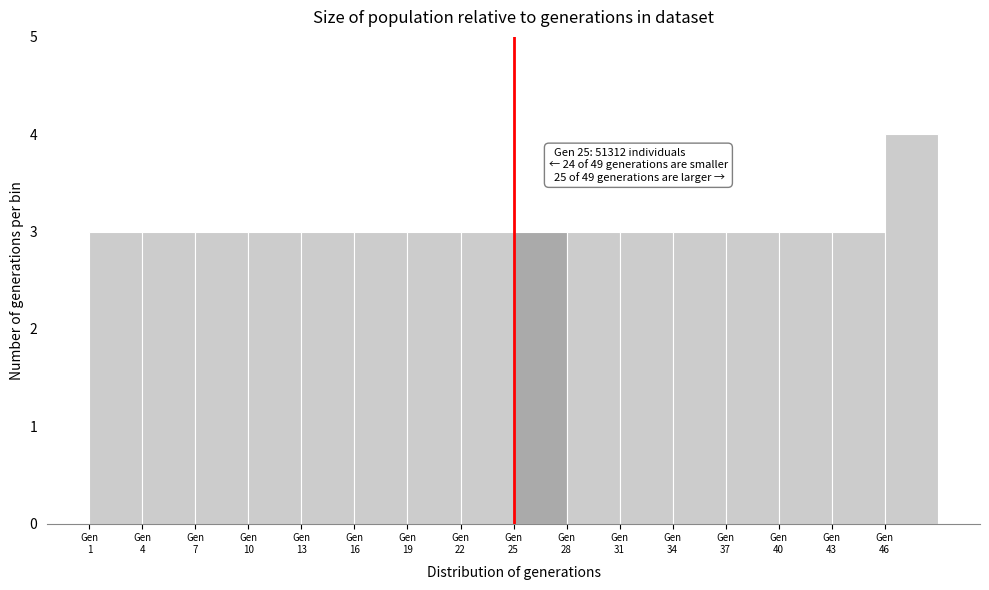

Which range on the x-axis has the tallest bar?

46 to 49